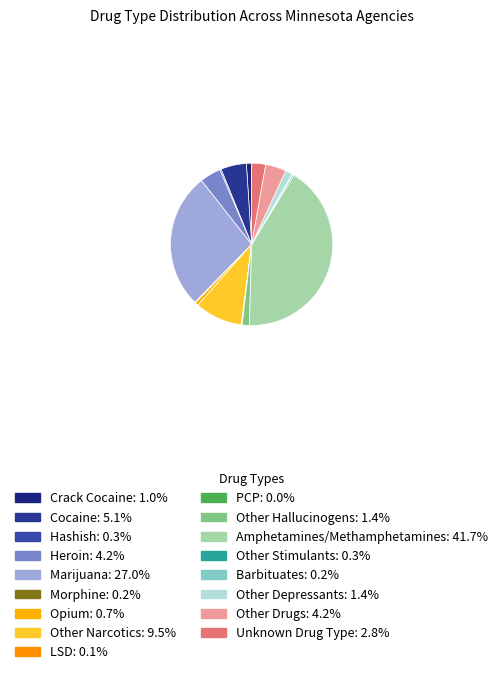

What is the change in value from Other Hallucinogens to Barbituates?

-86